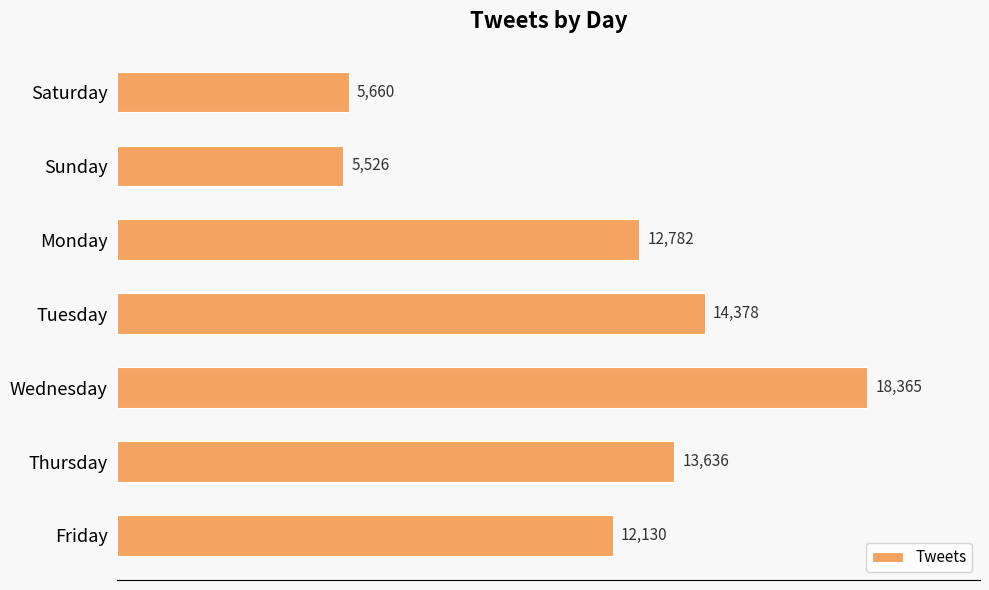

At which label is the value closest to 11945?

Friday